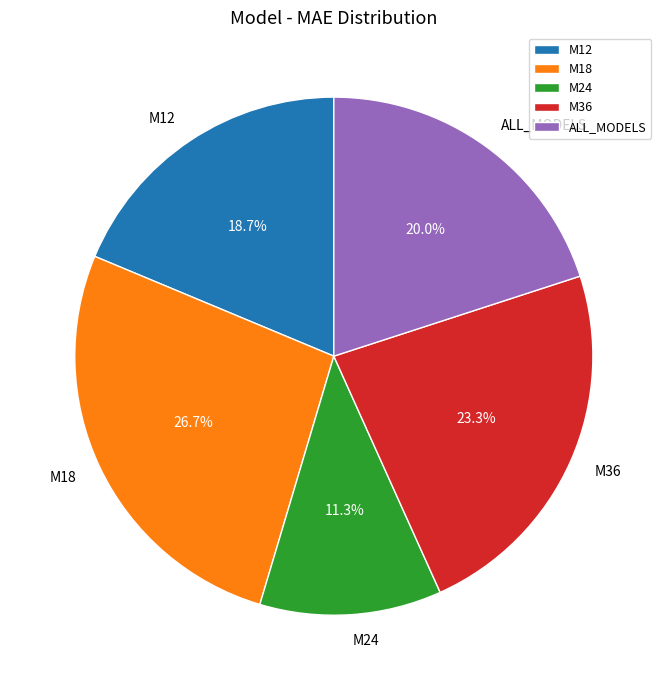

What percentage is the ALL_MODELS slice, to the nearest percent?

20%